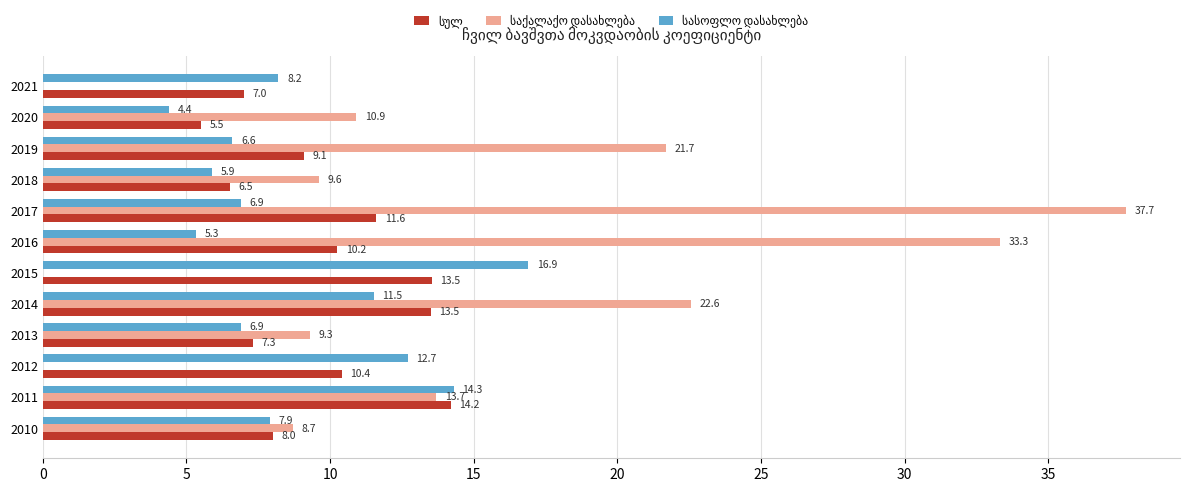

At which category does the chart reach its peak across all series?

2017